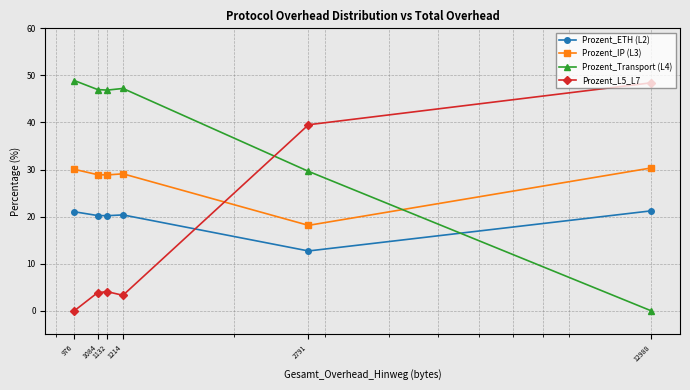

True or false: Prozent_IP (L3) and Prozent_ETH (L2) cross at least once.

False